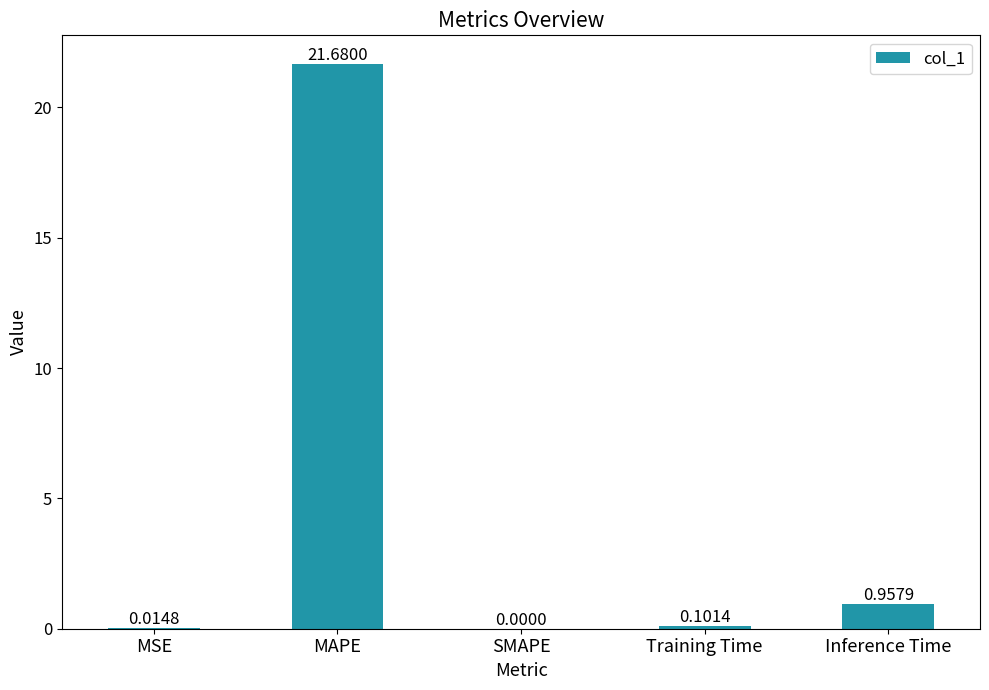

True or false: the data shows 21.7 at MAPE.

True